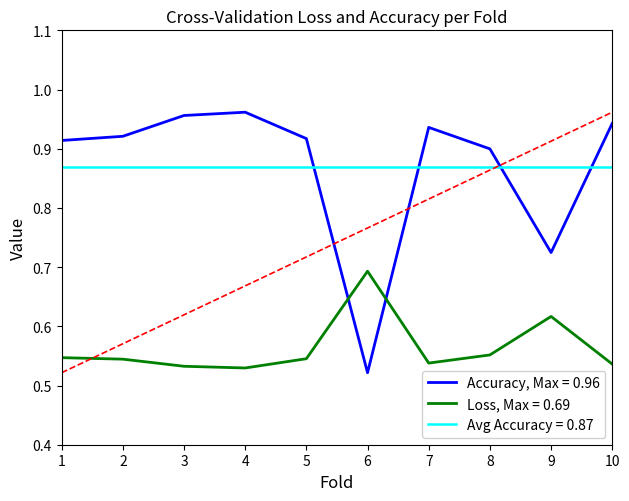

Reading left to right, extract all data points from this chart.

Loss: 0.5	0.5	0.5	0.5	0.5	0.7	0.5	0.6	0.6	0.5
Accuracy: 0.9	0.9	1.0	1.0	0.9	0.5	0.9	0.9	0.7	0.9